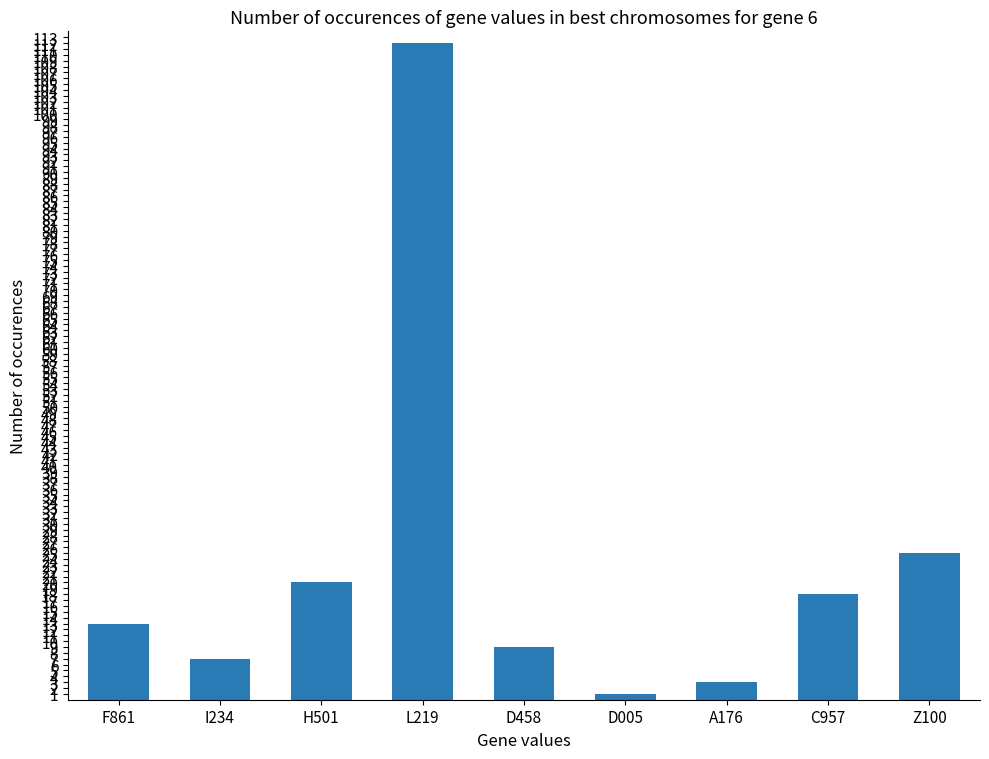

Is it true that the value at D458 is 9?

True